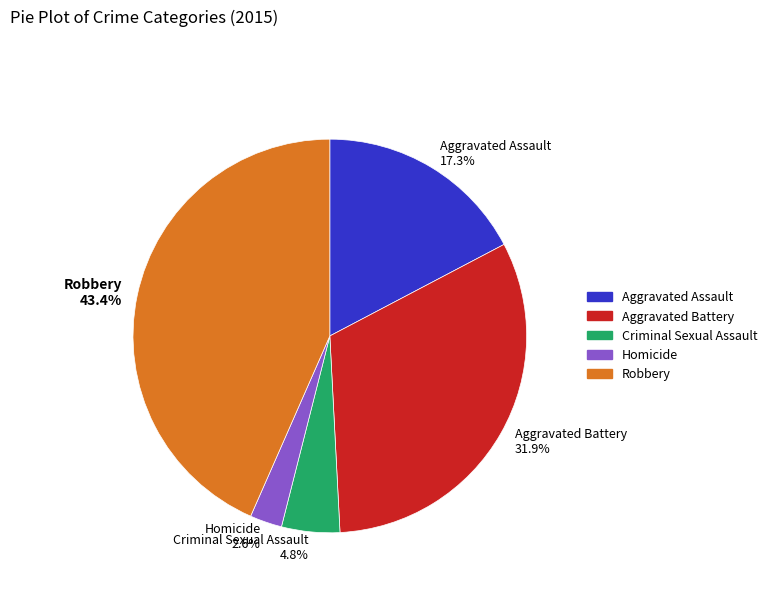

Which category has the smallest portion of the pie?

Homicide